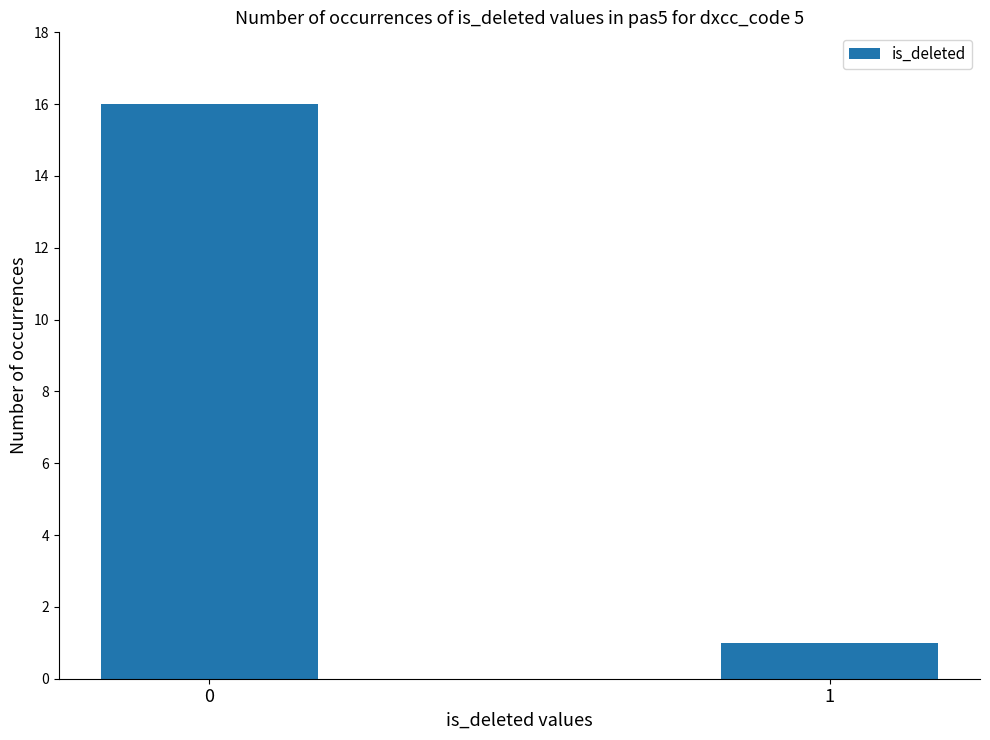

Rank the categories by value from lowest to highest.

1, 0